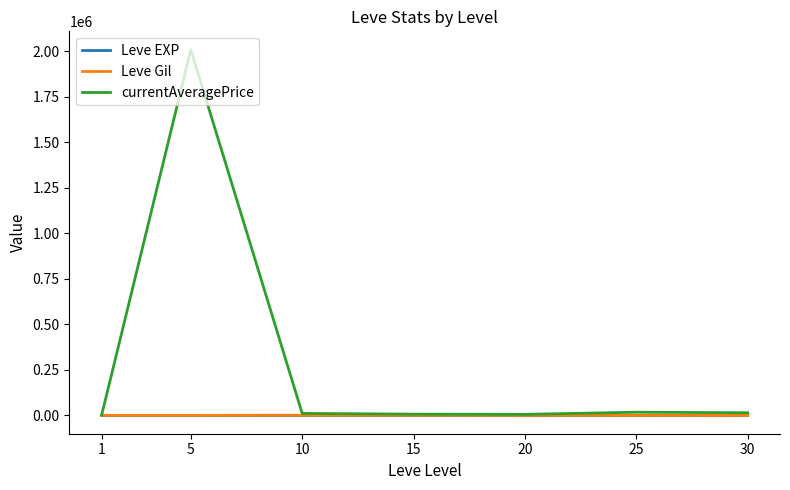

What is the difference between the maximum and minimum values in the currentAveragePrice series?

2006242.8